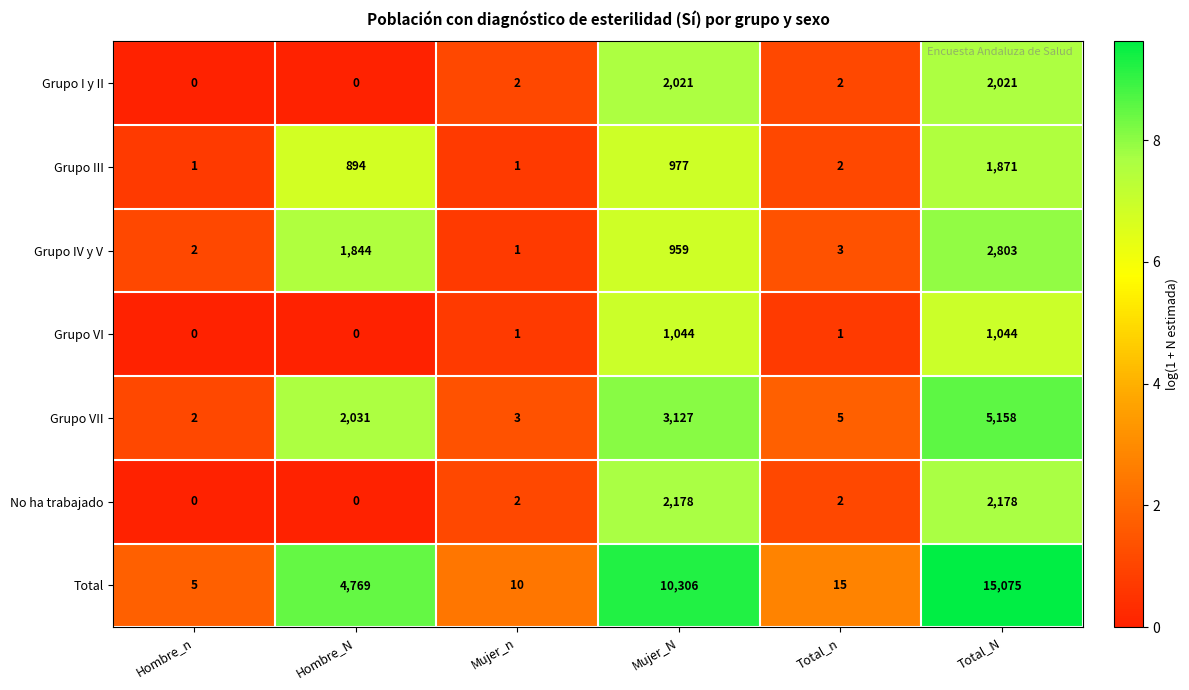

At which category is the sum across all series the highest?

Total_N